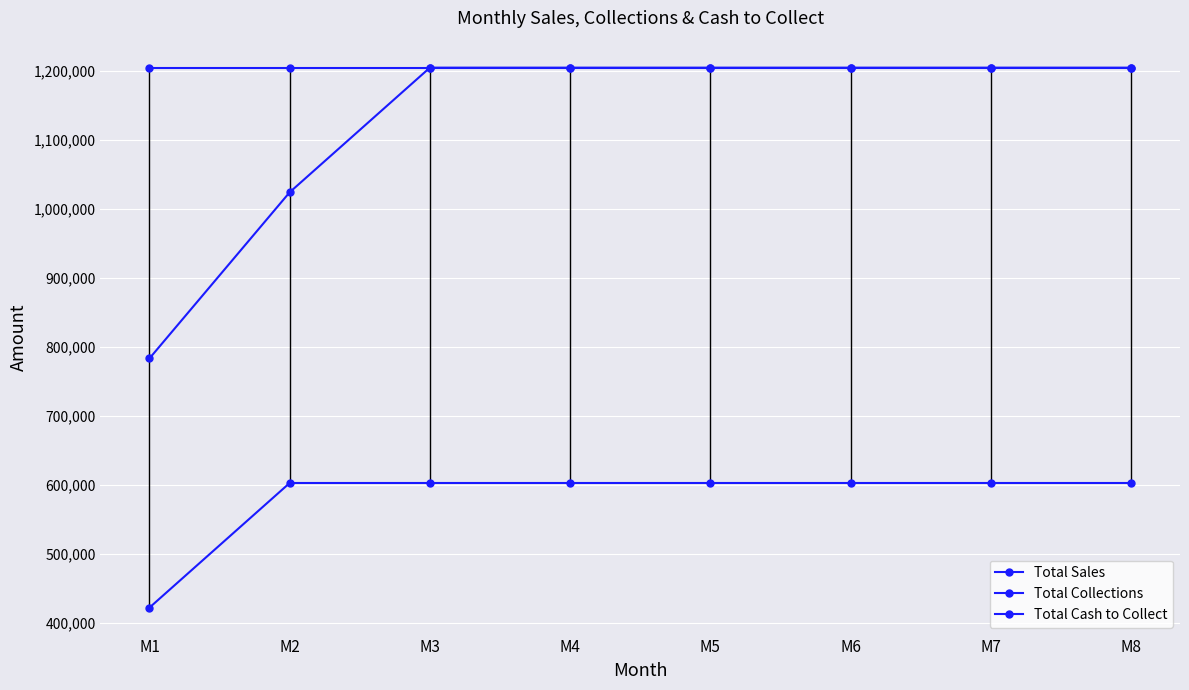

What are all the series names shown in the legend?

Total Sales, Total Collections, Total Cash to Collect